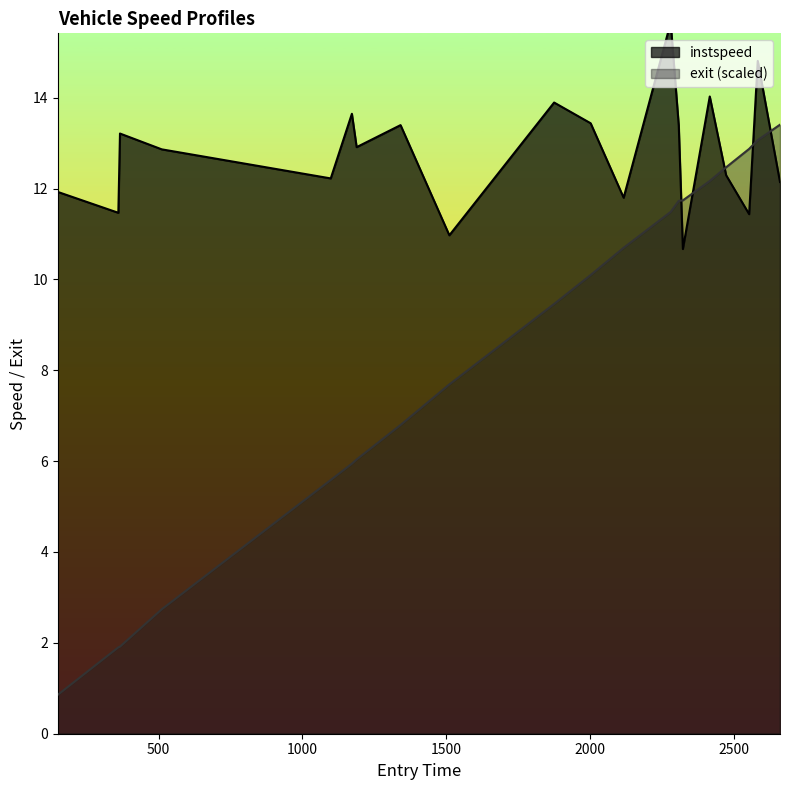

What is the sum of all instspeed values?

256.2